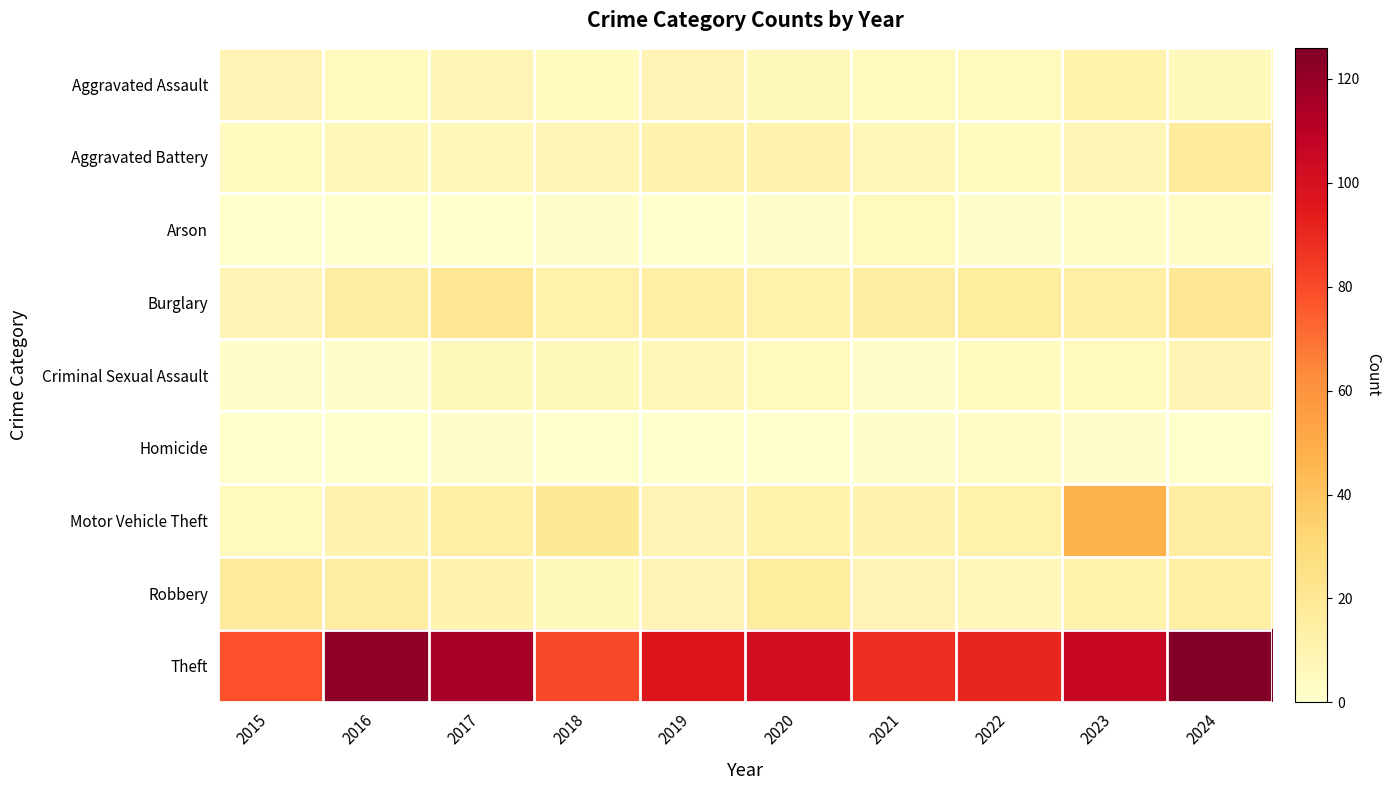

Which category has the lowest value across all series?

2015